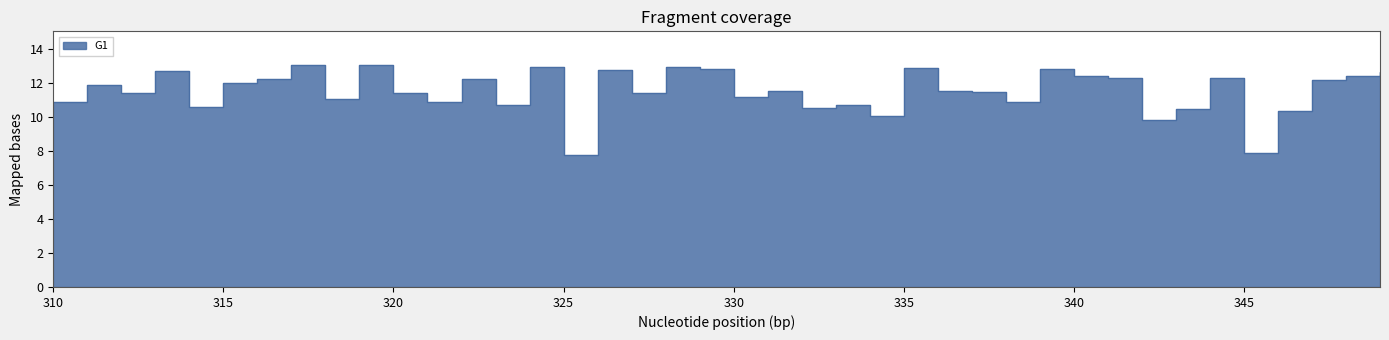

What is the difference between the values at 347 and 325?

4.4